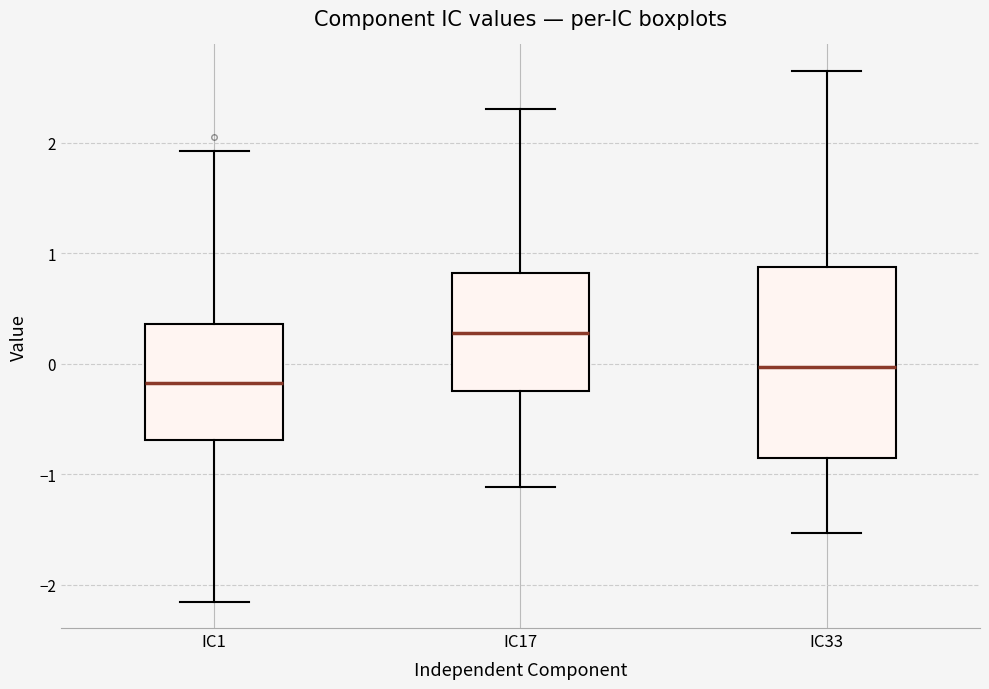

Where does the median line of the box for IC17 sit on the y-axis? The values are not printed on the chart, so give them approximately, as read against the axis.

0.3